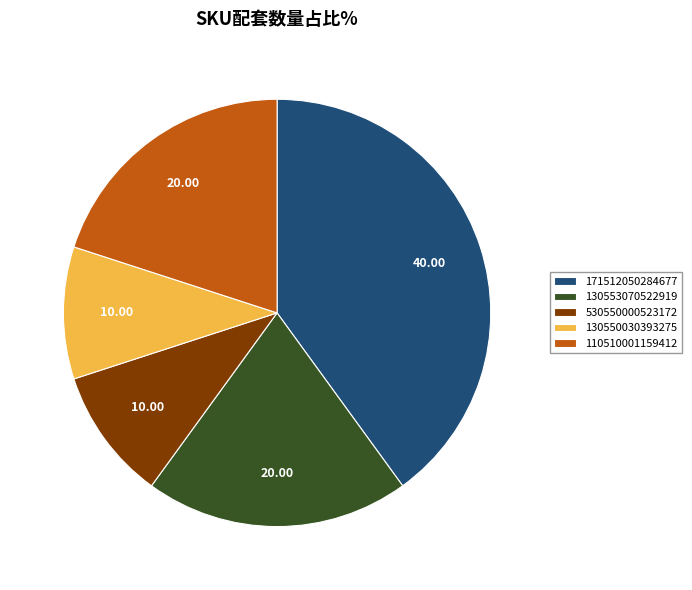

Which has a higher value, 110510001159412 or 130550030393275?

110510001159412